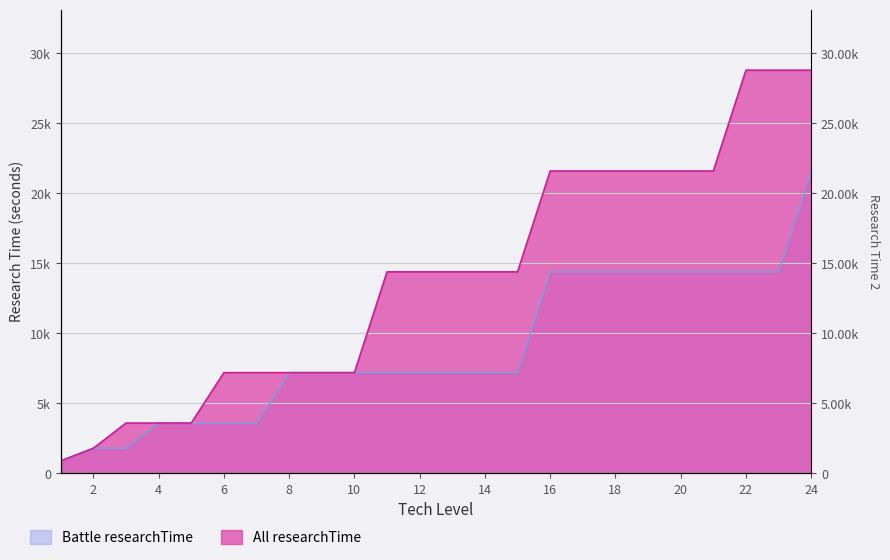

The Battle researchTime series shows 7200 at 8. True or false?

True